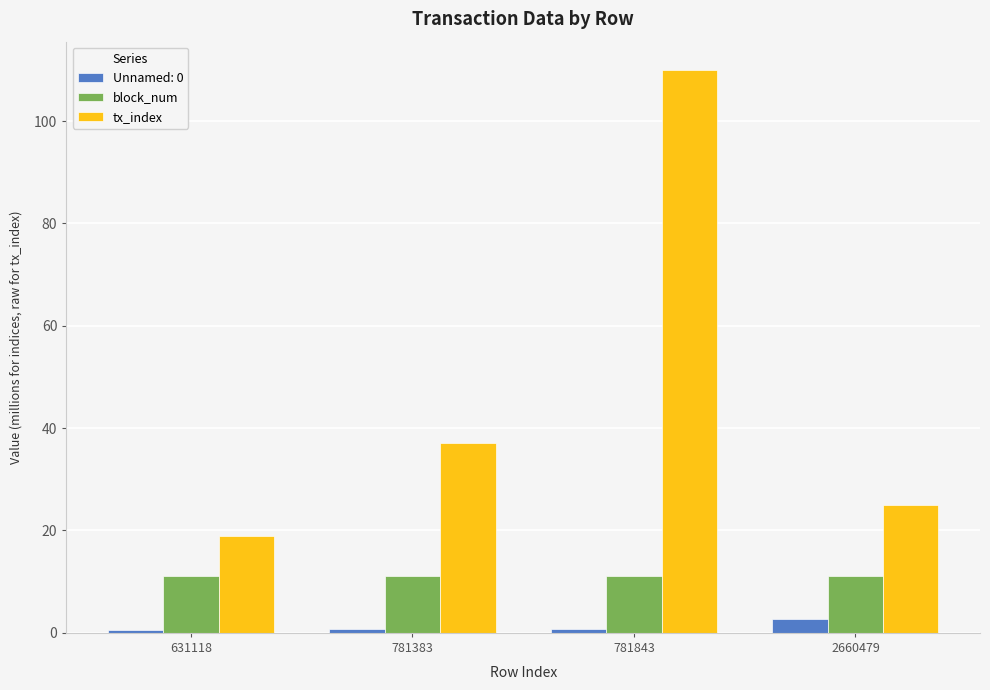

Which series has the largest range (max minus min)?

tx_index